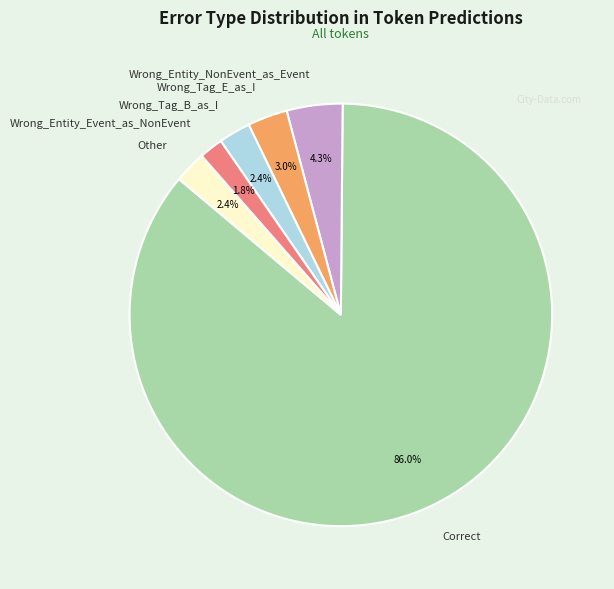

To the nearest percent, what is the difference between the largest and smallest slice percentages?

84%